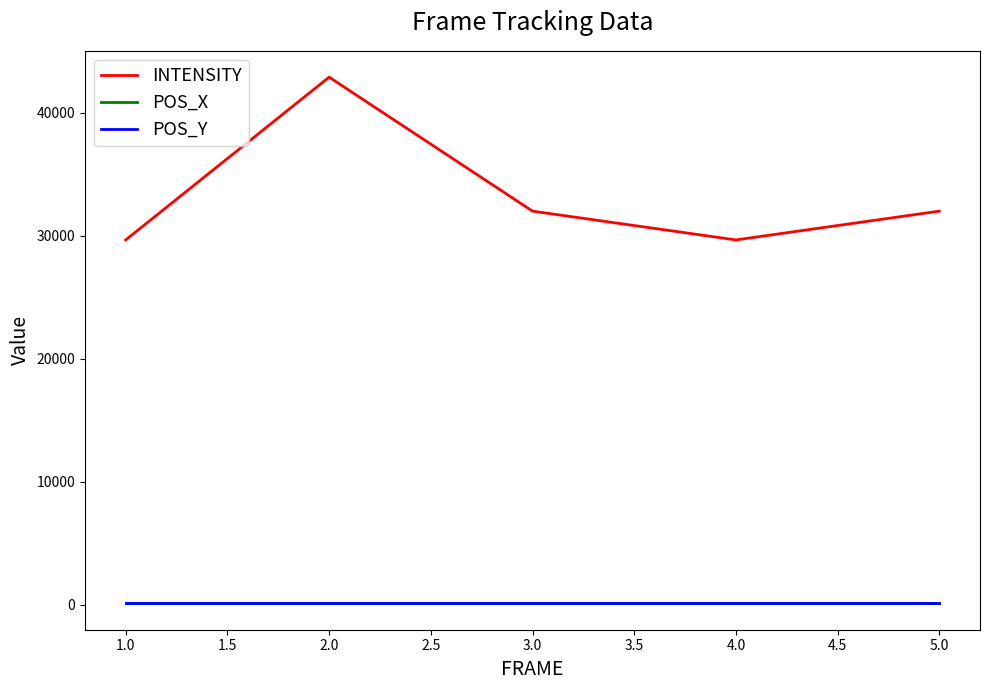

What position from the left is 1.0?

1